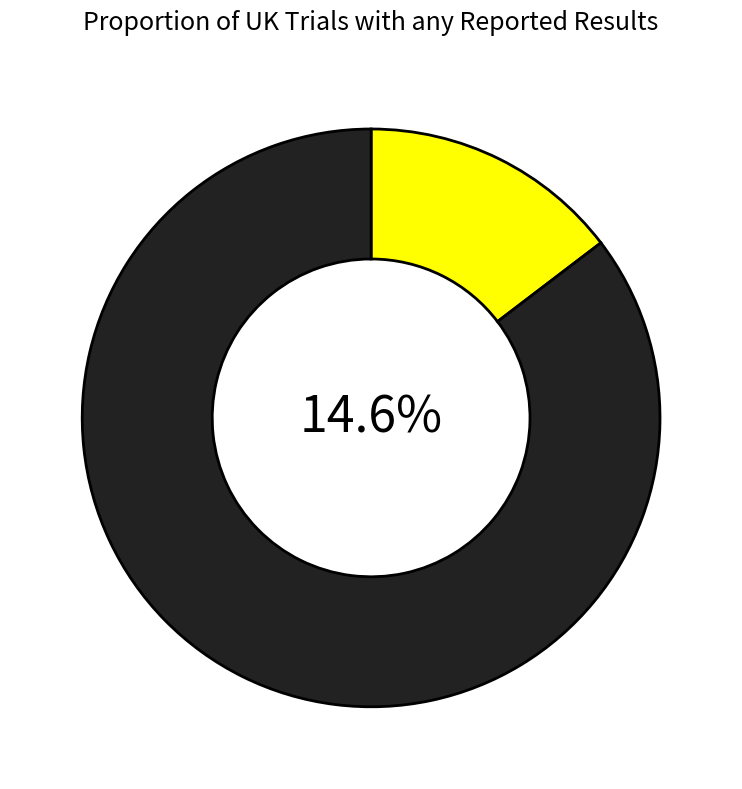

What percentage is NOT represented by 2002?

85.4%